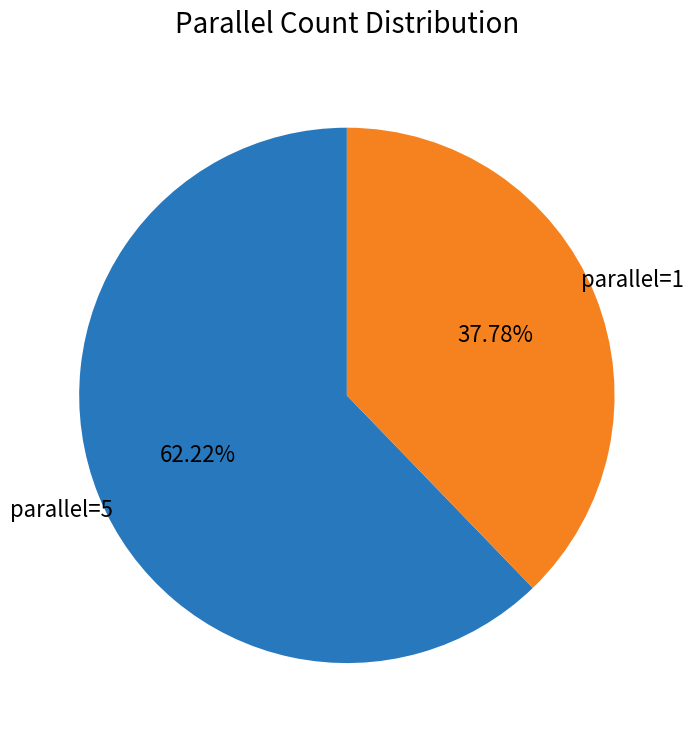

Is there any slice that represents more than half of the pie?

Yes